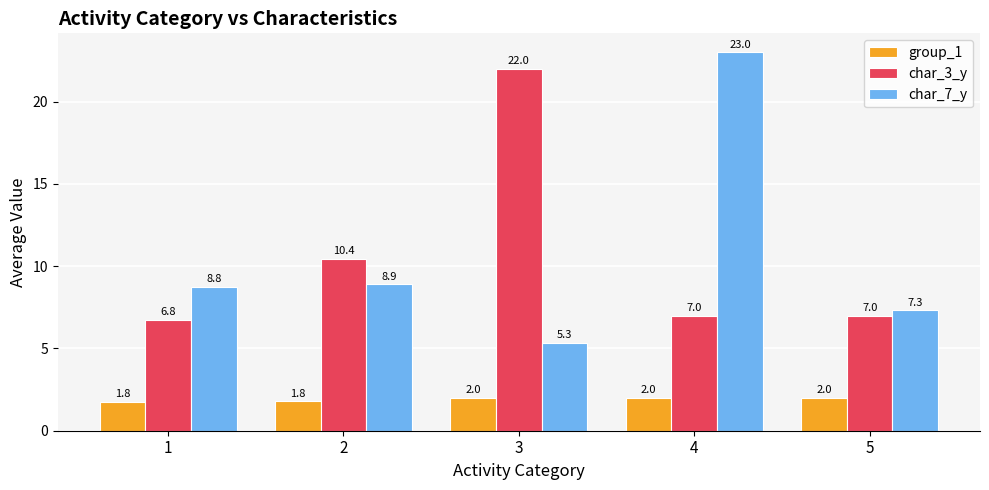

Reading right to left, what are all the values shown in this chart?

group_1: 5=2.0	4=2.0	3=2.0	2=1.8	1=1.8
char_3_y: 5=7.0	4=7.0	3=22.0	2=10.4	1=6.8
char_7_y: 5=7.3	4=23.0	3=5.3	2=8.9	1=8.8